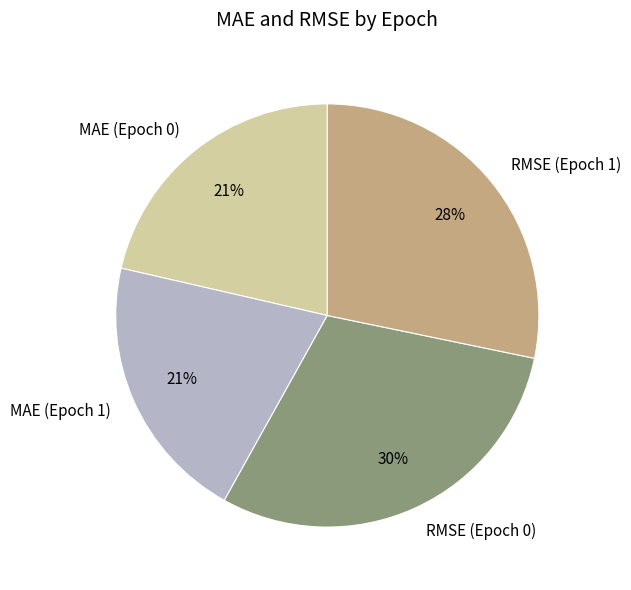

Does any single category account for the majority?

No